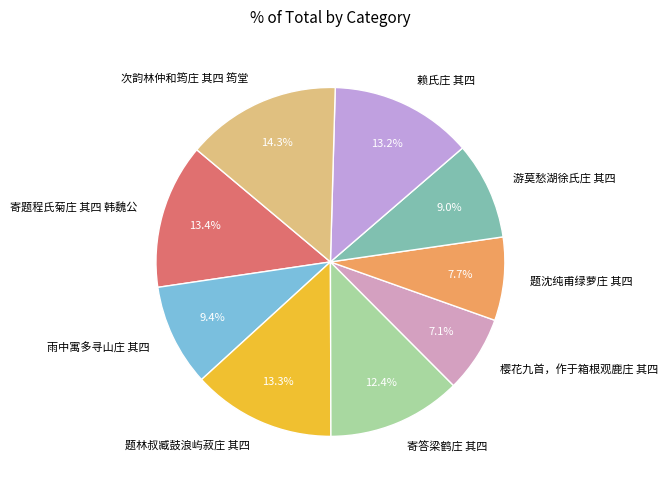

Is it true that 游莫愁湖徐氏庄 其四 is 1% of the pie?

False